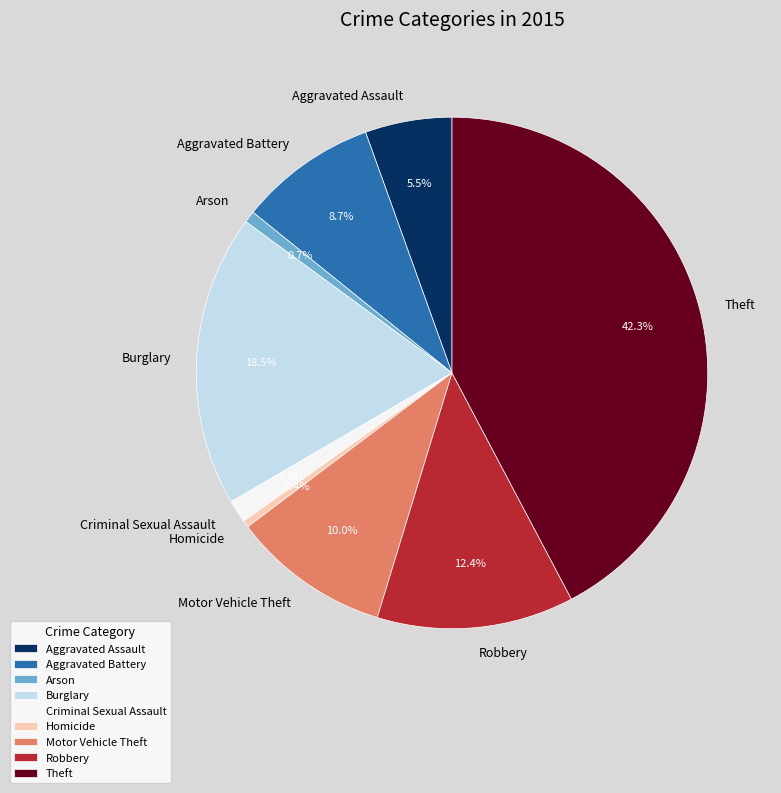

Which has a higher value, Arson or Motor Vehicle Theft?

Motor Vehicle Theft